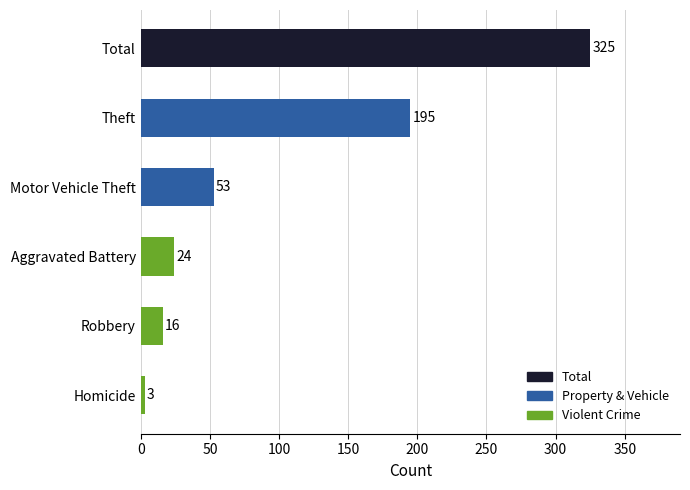

What is the label of the 6th bar from the bottom?

Total